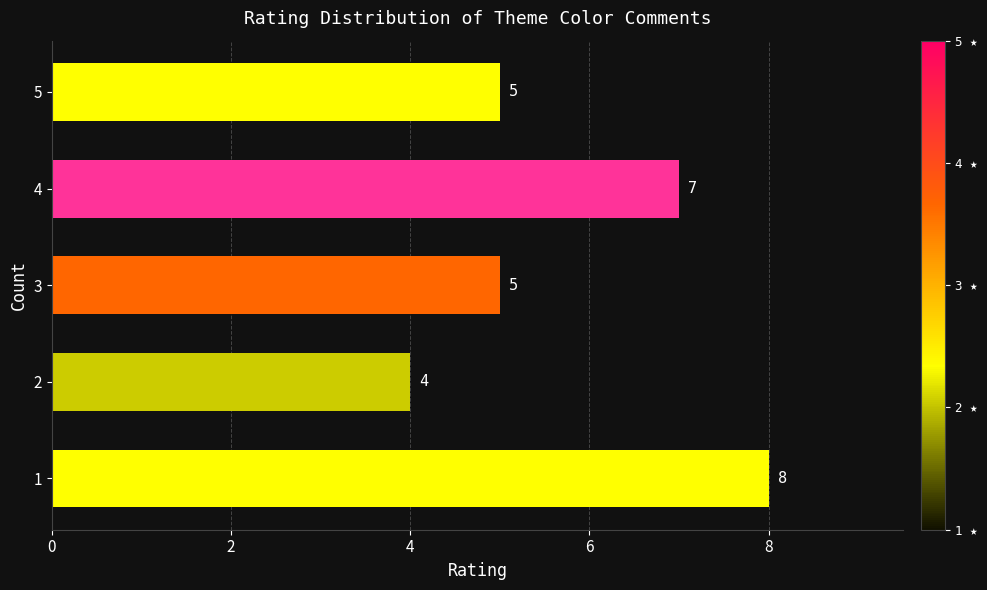

What is the change in value from 1 to 5?

-3